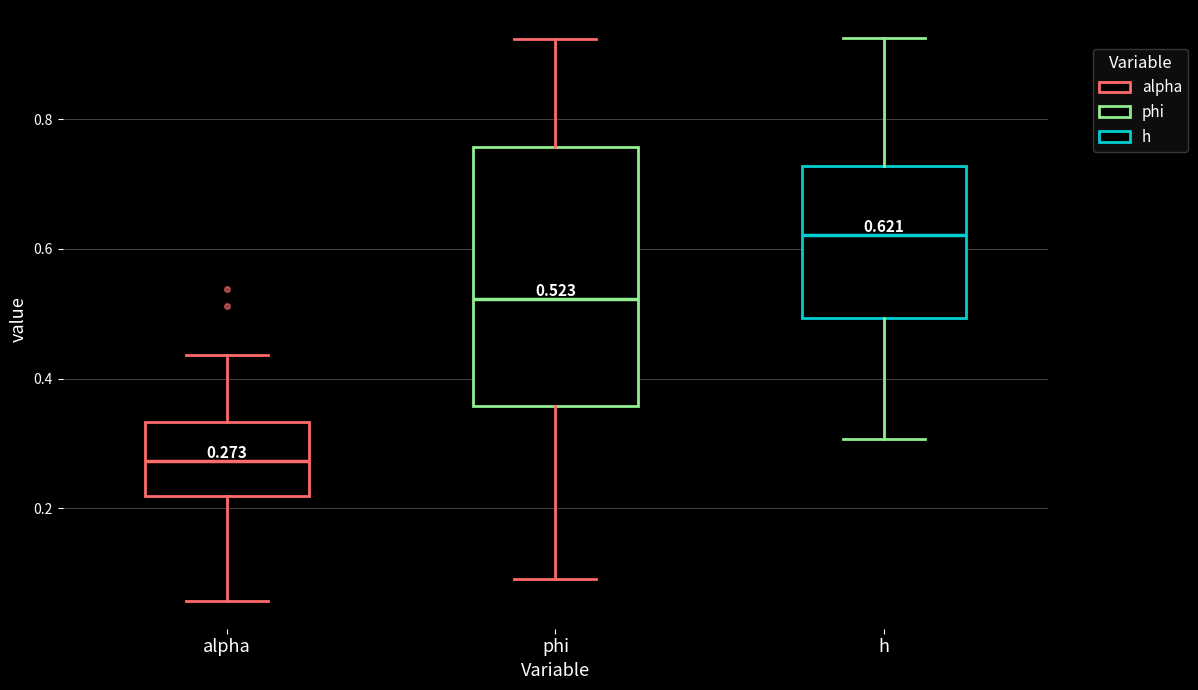

Which box's median line is the highest?

h